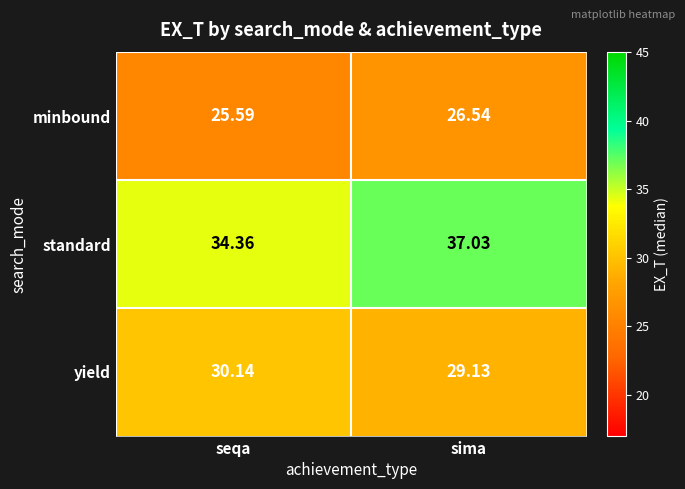

Which series changed the most between seqa and sima?

standard